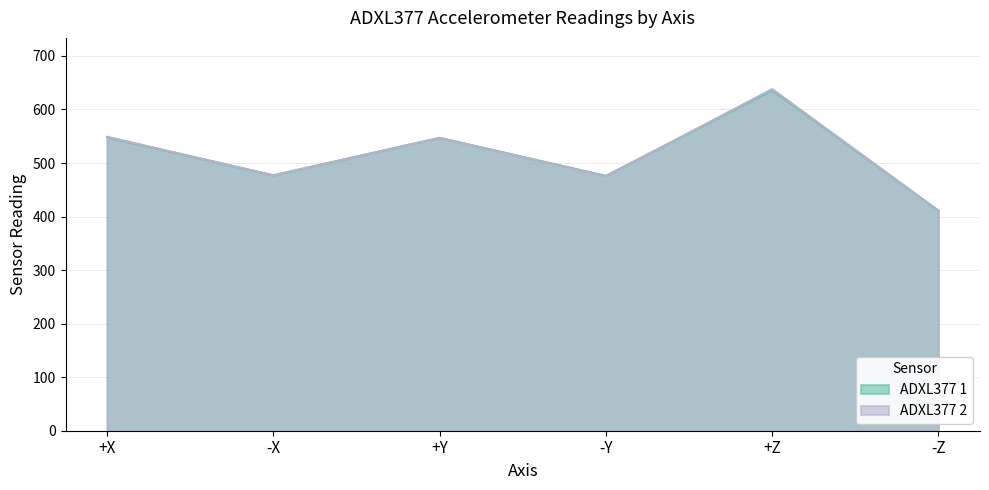

What is the value of the ADXL377 2 point at the 4th from the left?

475